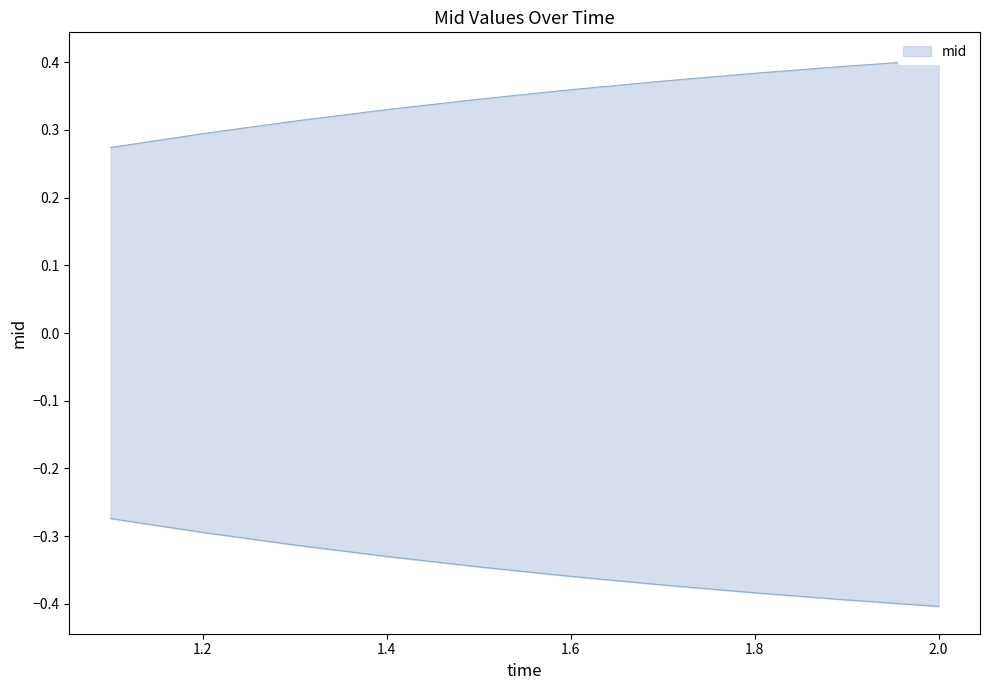

The value at 1.2 is 0.3. True or false?

True